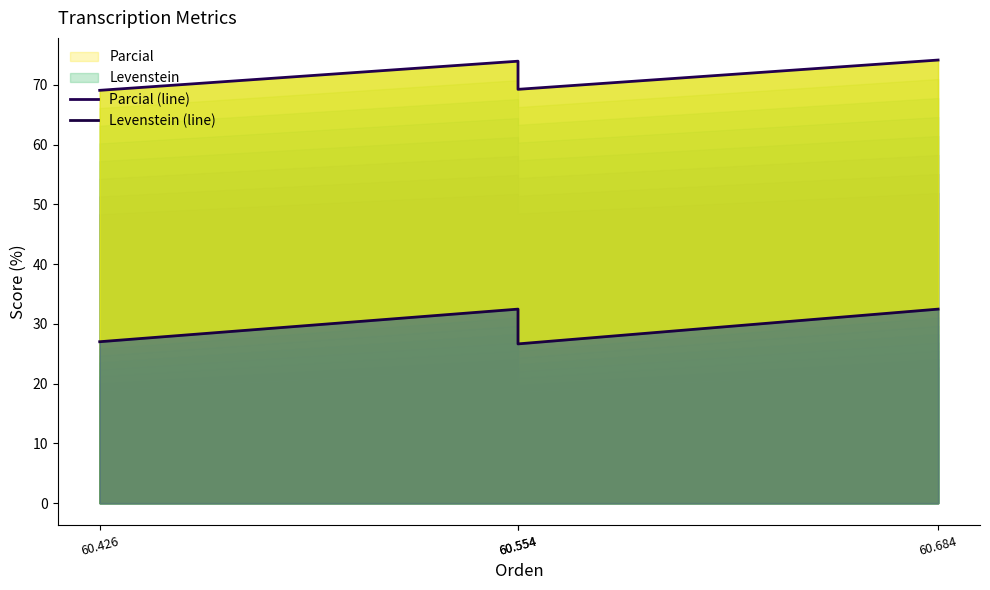

In Parcial (line), how many points are lower than both neighbors (excluding endpoints)?

1